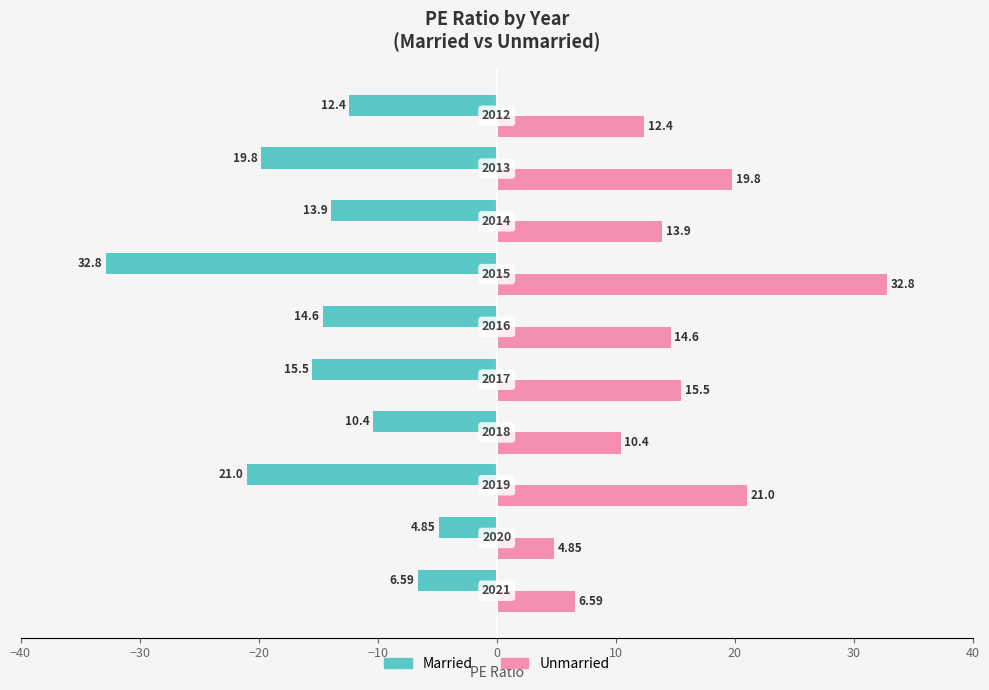

What is the difference between the second highest and second lowest values in the Unmarried series?

14.4